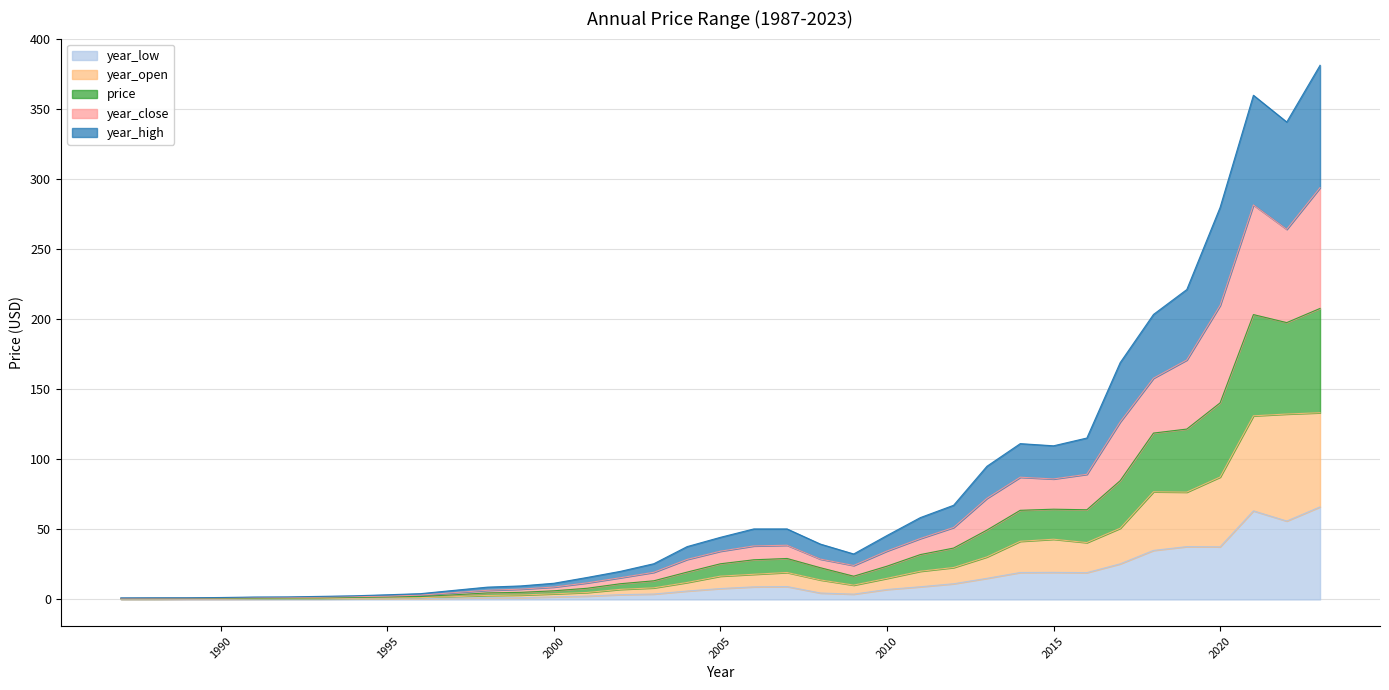

Which category has the highest value in the price series?

2023